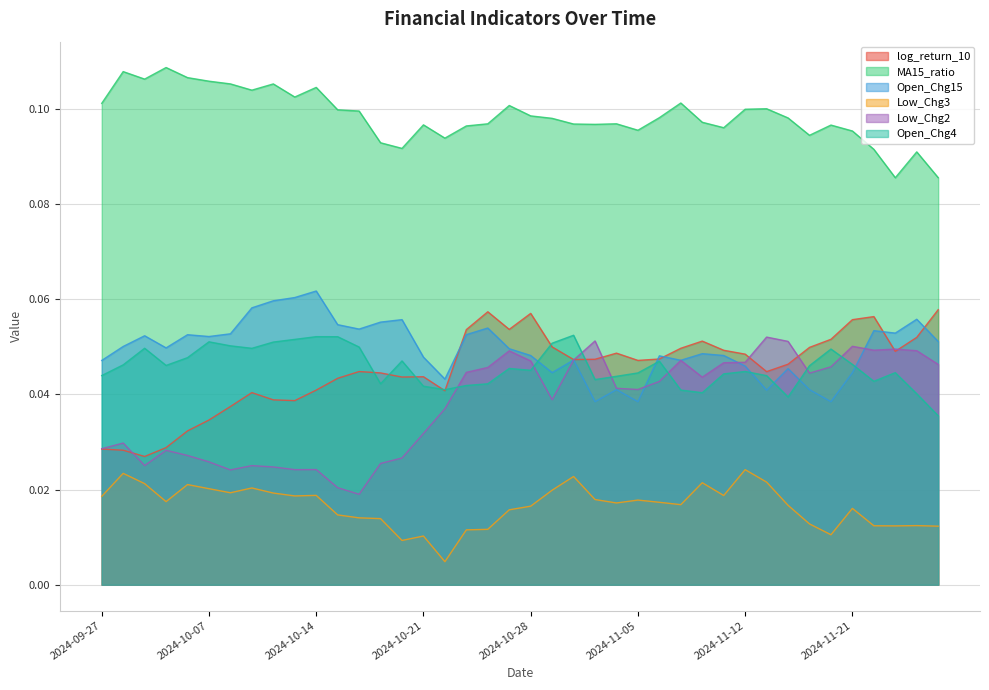

Where is the first local minimum for Low_Chg2?

2024-10-01